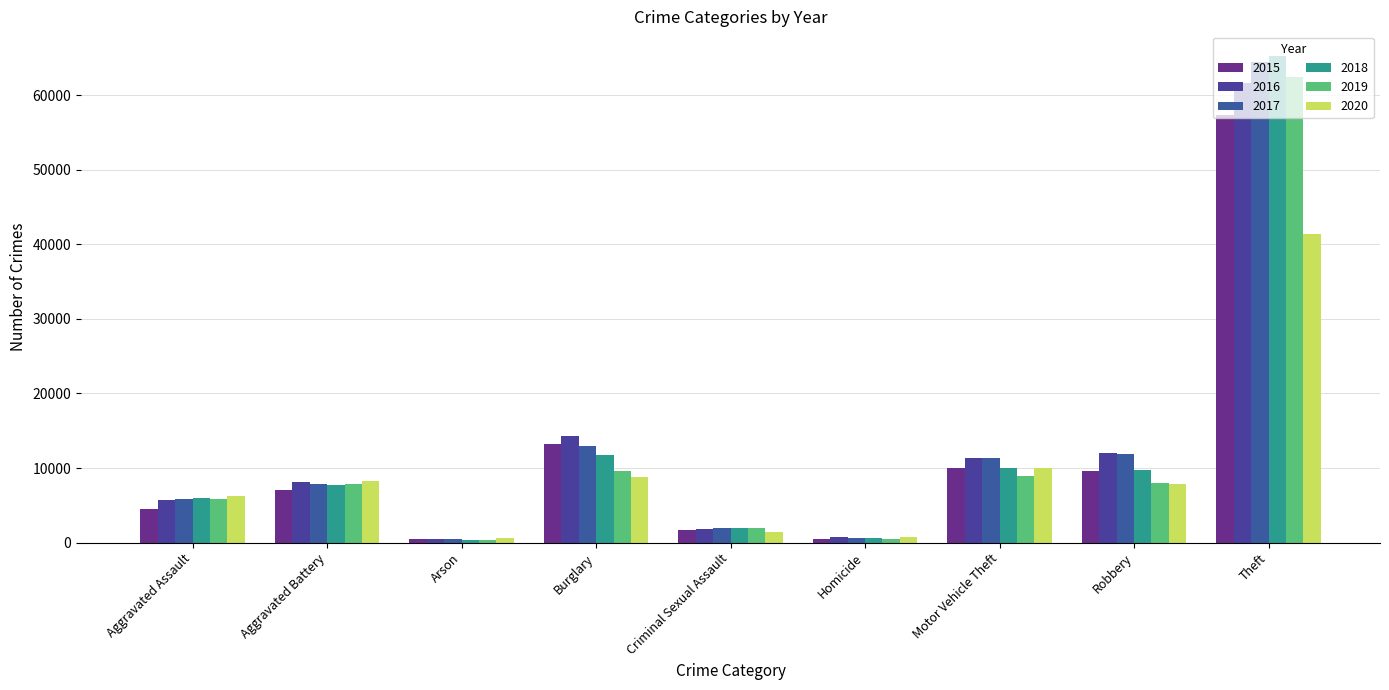

What are all the series names shown in the legend?

2015, 2016, 2017, 2018, 2019, 2020